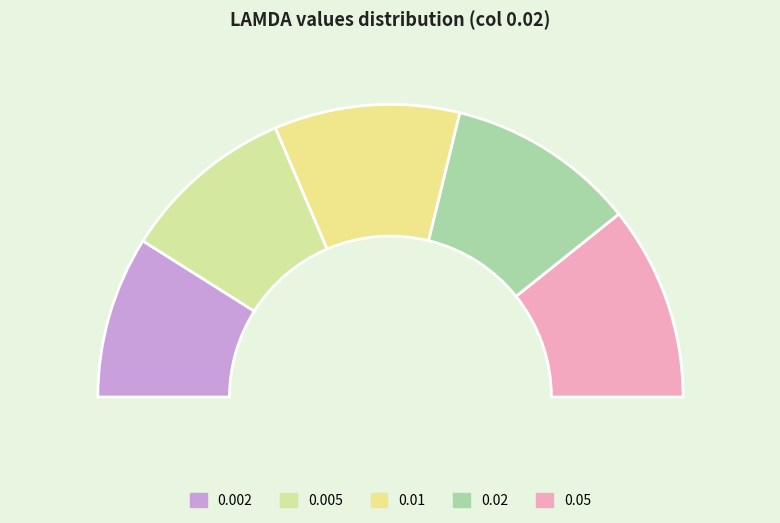

Rank the categories by value from highest to lowest.

0.05, 0.02, 0.01, 0.005, 0.002